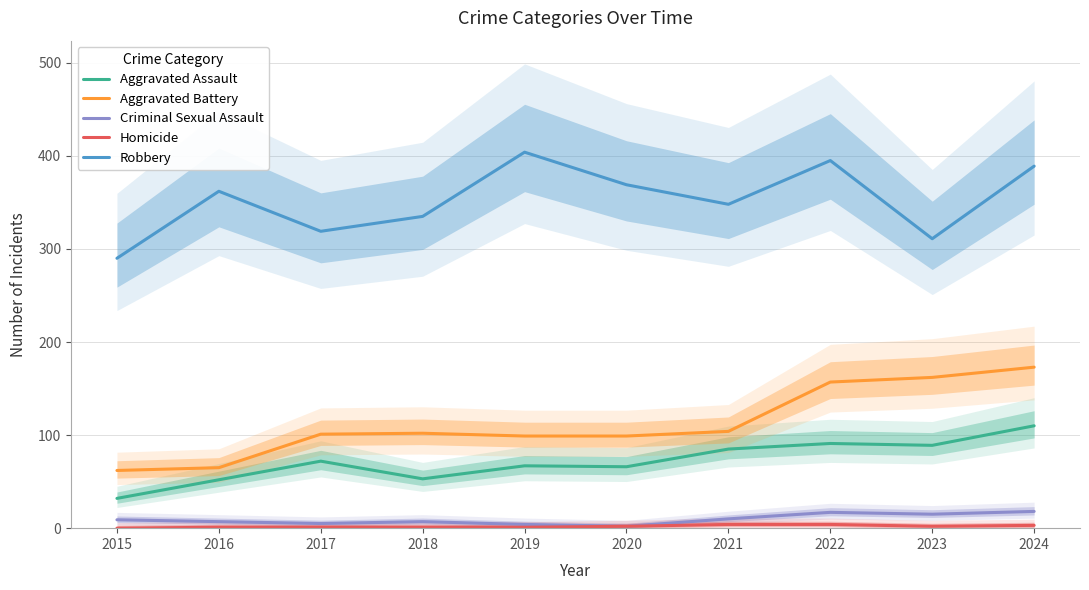

Reading left to right, what are all the values shown in this chart?

Aggravated Assault: 2015=32	2016=52	2017=72	2018=53	2019=67	2020=66	2021=85	2022=91	2023=89	2024=110
Aggravated Battery: 2015=62	2016=65	2017=101	2018=102	2019=99	2020=99	2021=104	2022=157	2023=162	2024=173
Criminal Sexual Assault: 2015=9	2016=7	2017=5	2018=7	2019=4	2020=2	2021=10	2022=17	2023=15	2024=18
Homicide: 2015=0	2016=1	2017=1	2018=1	2019=1	2020=2	2021=4	2022=4	2023=2	2024=3
Robbery: 2015=290	2016=362	2017=319	2018=335	2019=404	2020=369	2021=348	2022=395	2023=311	2024=389